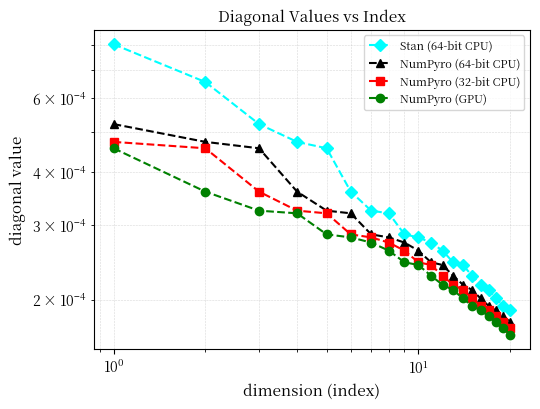

The Stan (64-bit CPU) series shows 0.0 at 8. True or false?

False